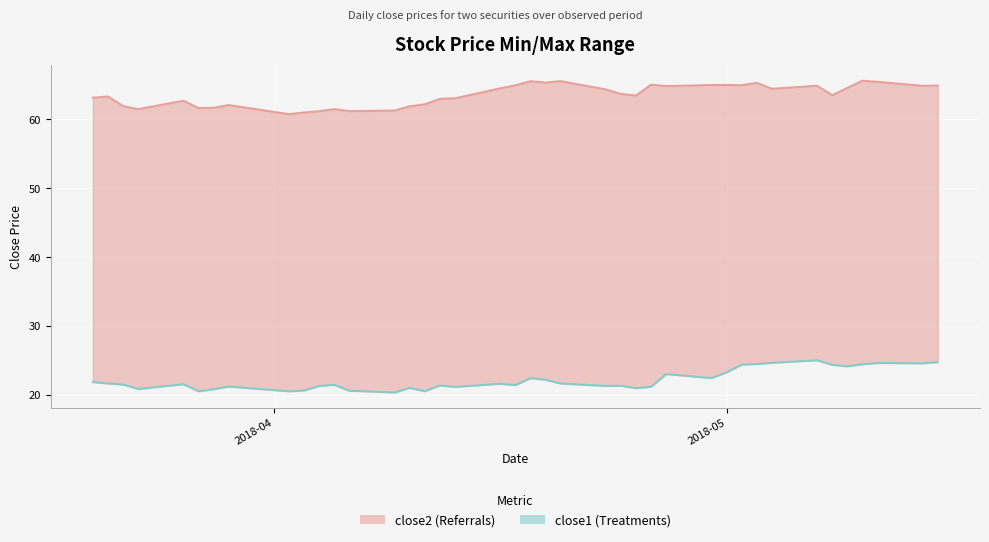

True or false: close1 (Treatments) and close2 (Referrals) cross at least once.

False